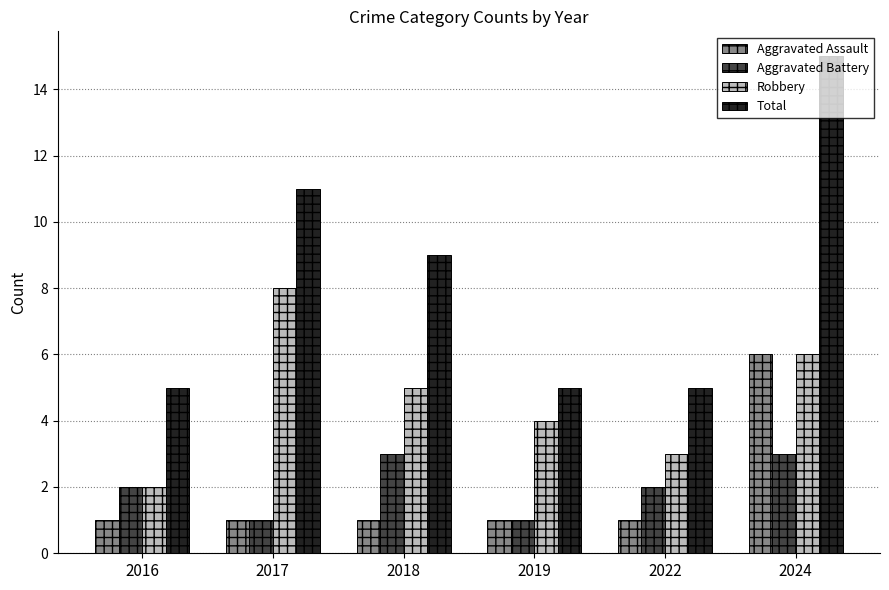

Does the chart contain stacked bars?

No